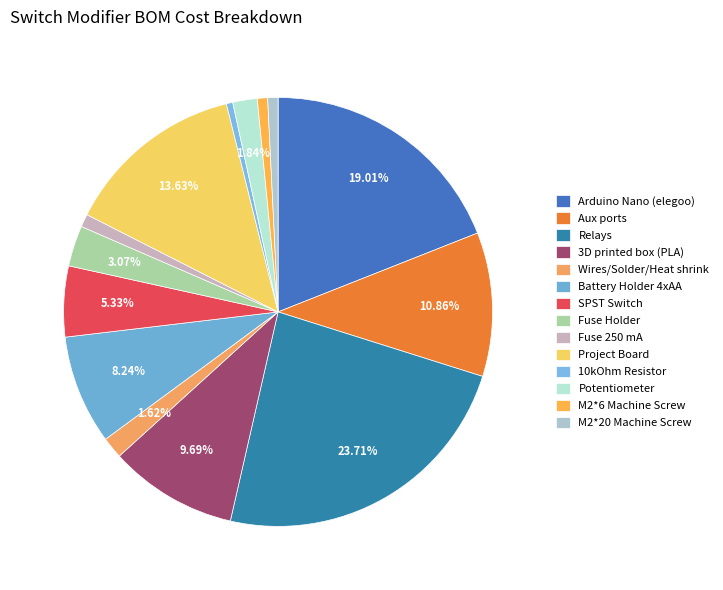

Between Battery Holder 4xAA and Aux ports, which is larger?

Aux ports